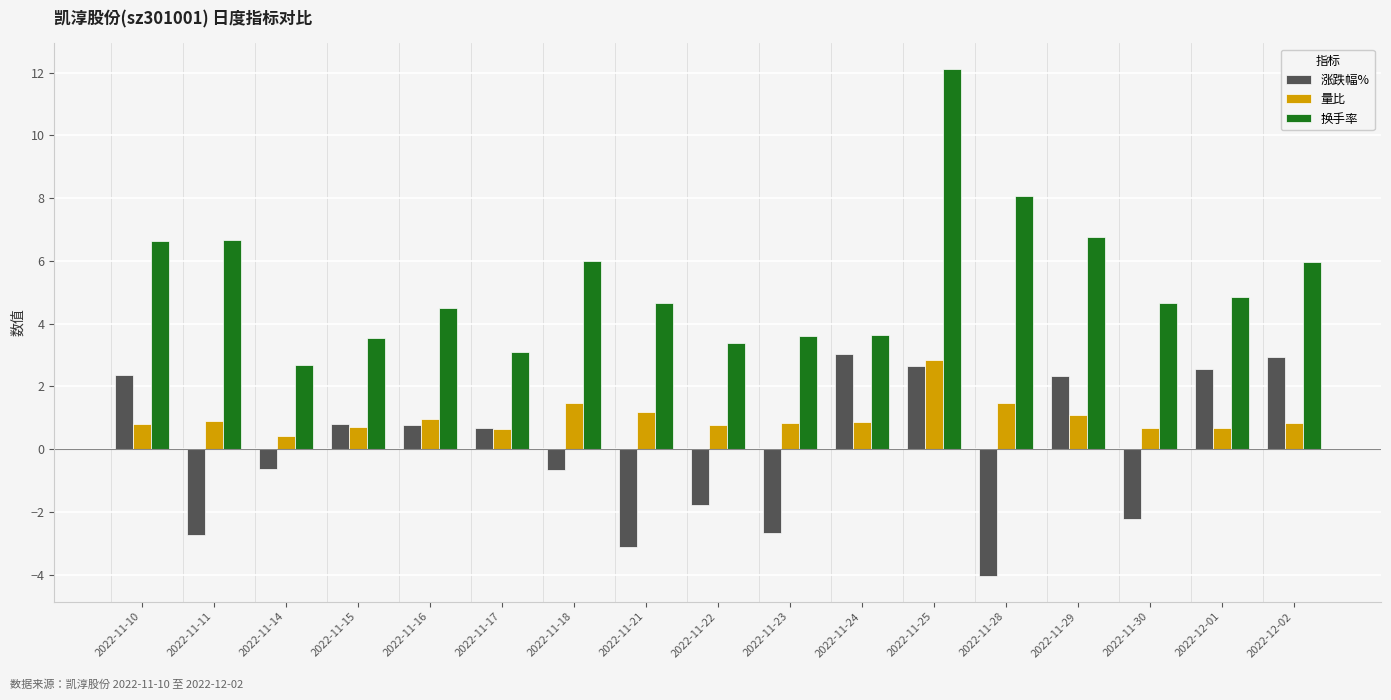

Is it true that 涨跌幅% equals -4.0 at 2022-11-28?

True